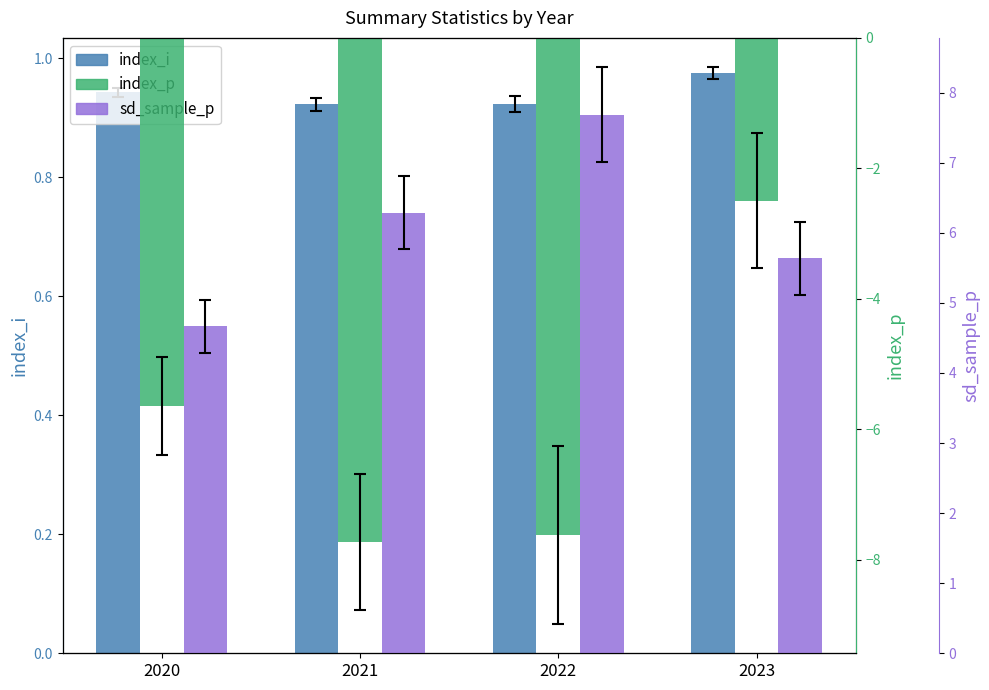

Rank the series by their maximum value, from highest to lowest.

sd_sample_p, index_i, index_p